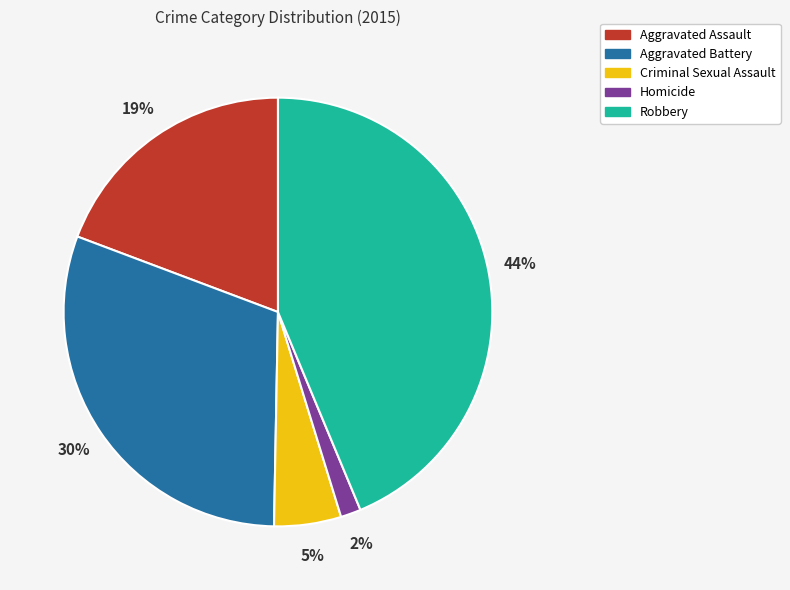

Which slice is the largest?

Robbery